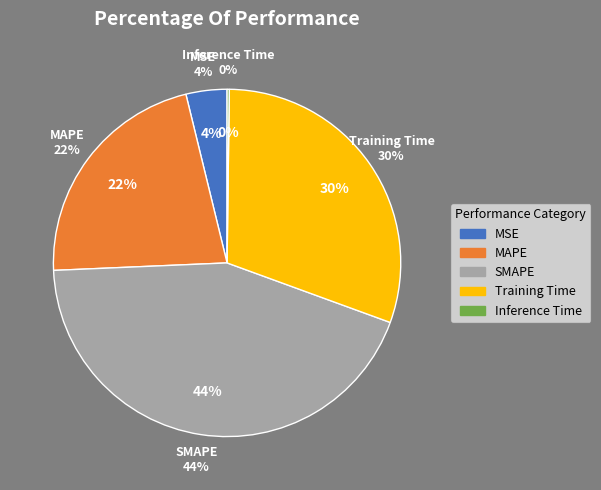

Which slice is the smallest?

Inference Time